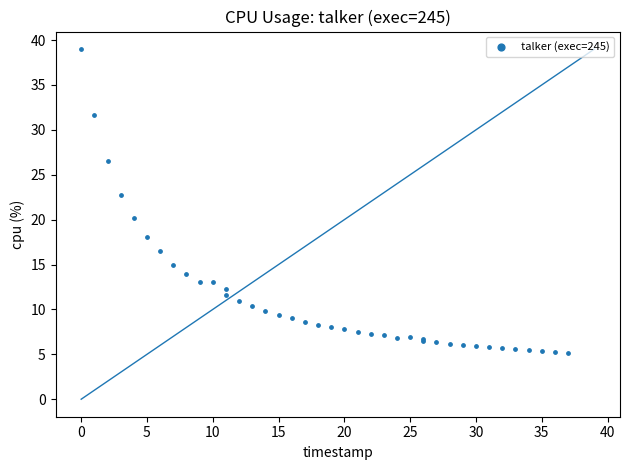

What Y value in the scatter plot is closest to 22?

22.8